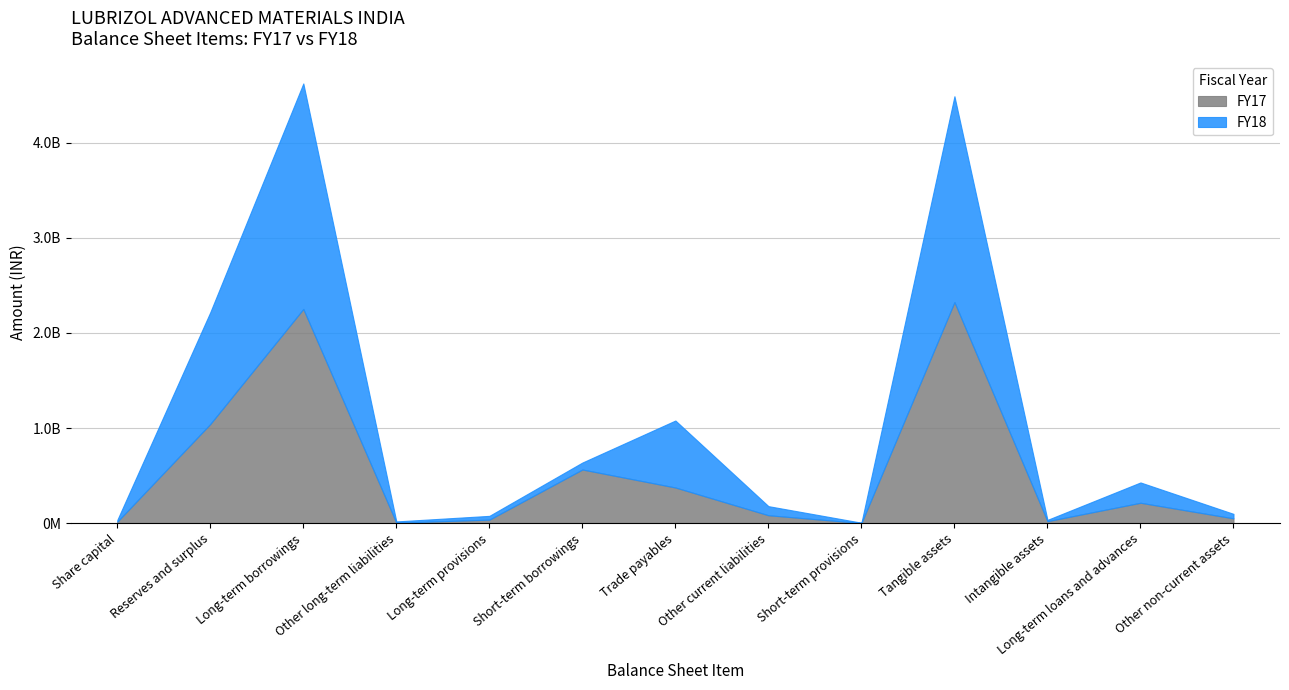

Does the chart display data point markers on the line(s)?

No